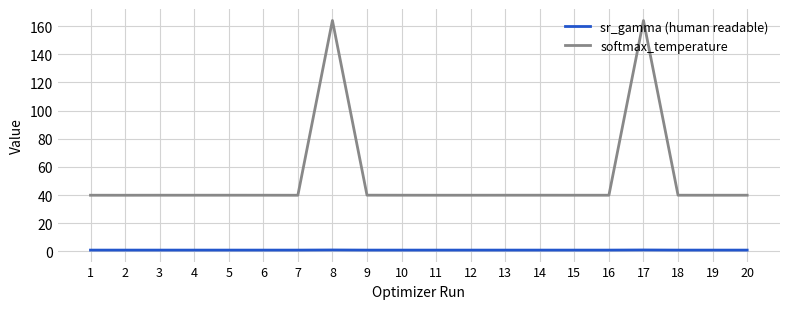

What is the difference between the maximum and minimum values in the softmax_temperature series?

124.1